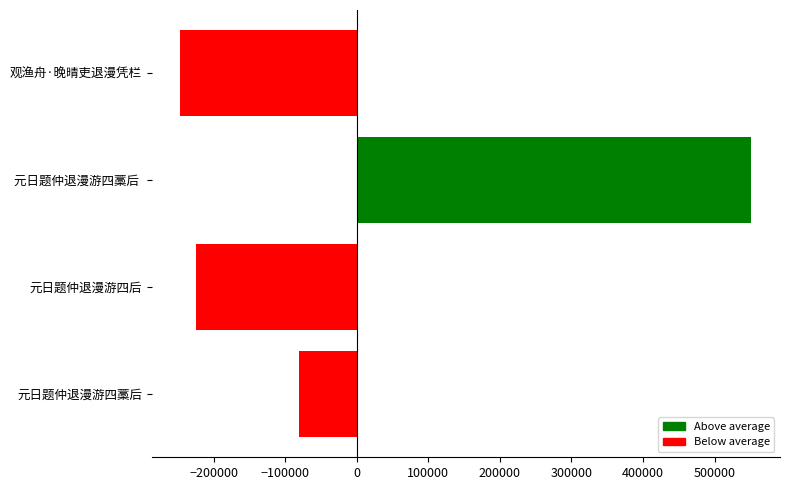

What is the smallest value displayed?

-246544